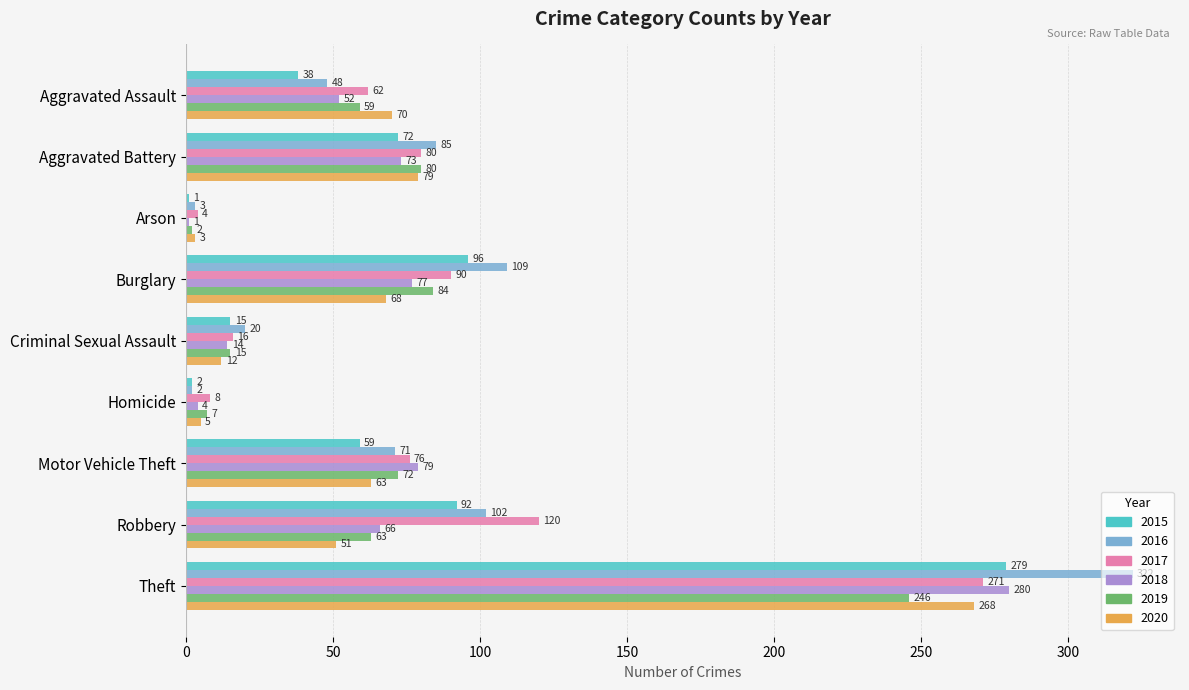

The value of 2018 at Motor Vehicle Theft is 79. True or false?

True